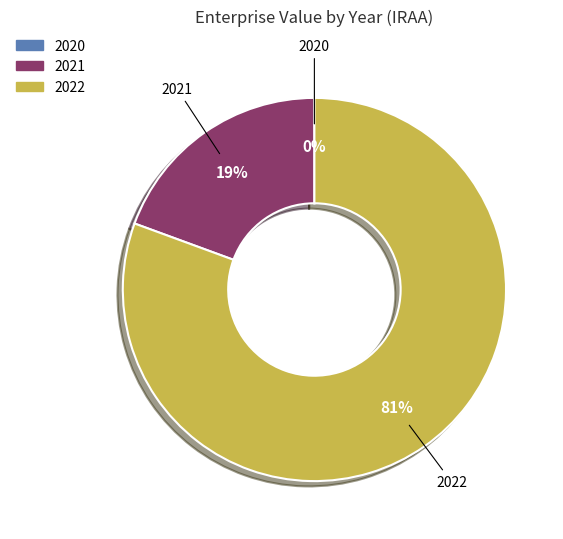

Which category has the biggest portion of the pie?

2022